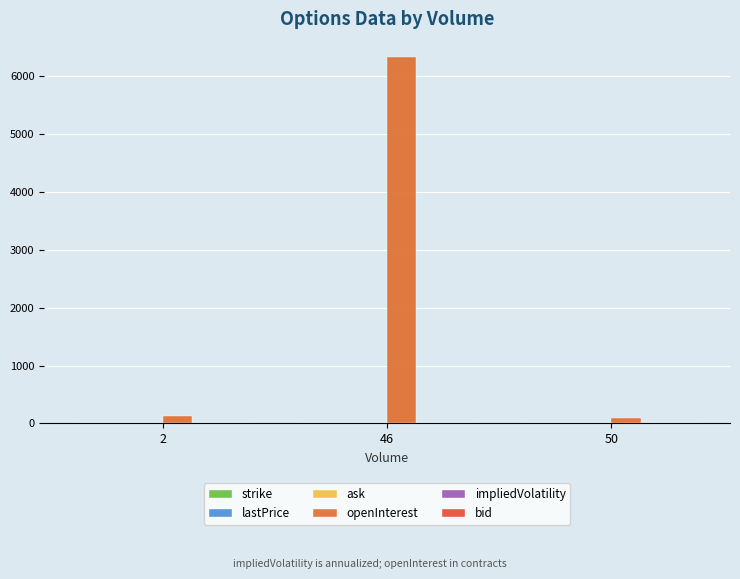

How many lastPrice values are between 0 and 1?

3